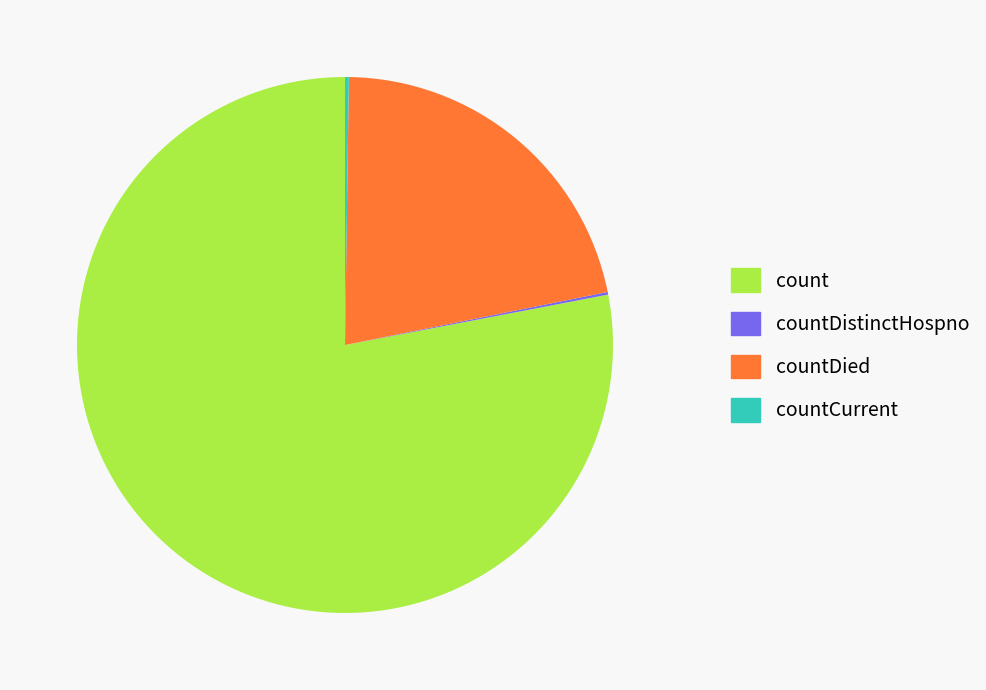

What is the largest slice in the pie chart?

count